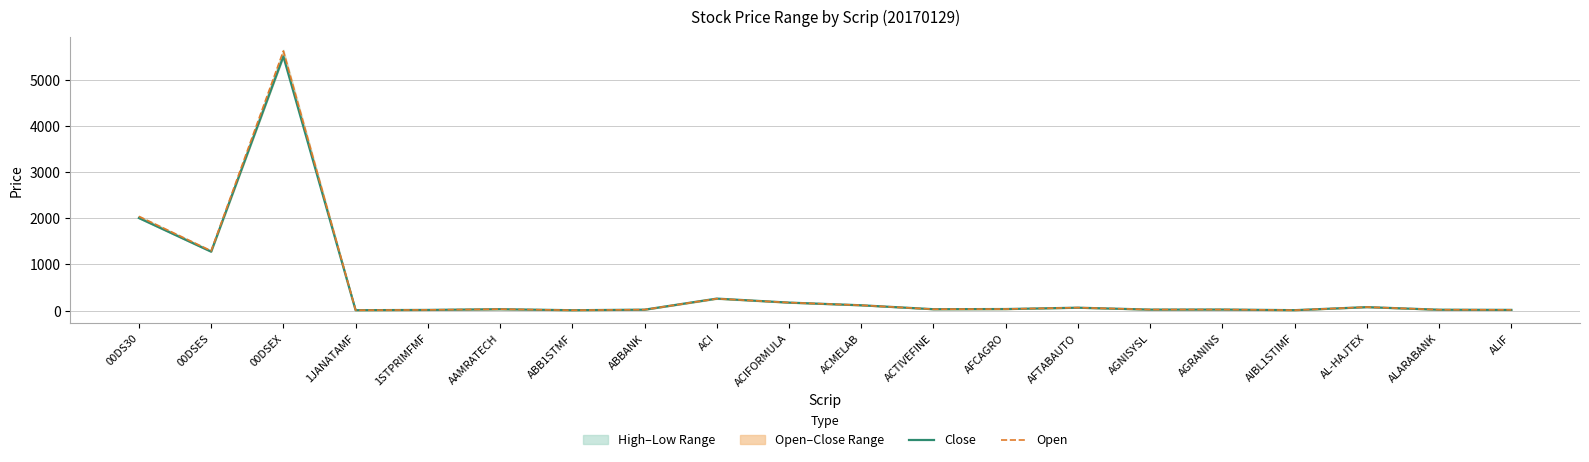

Which series has the largest range (max minus min)?

Open